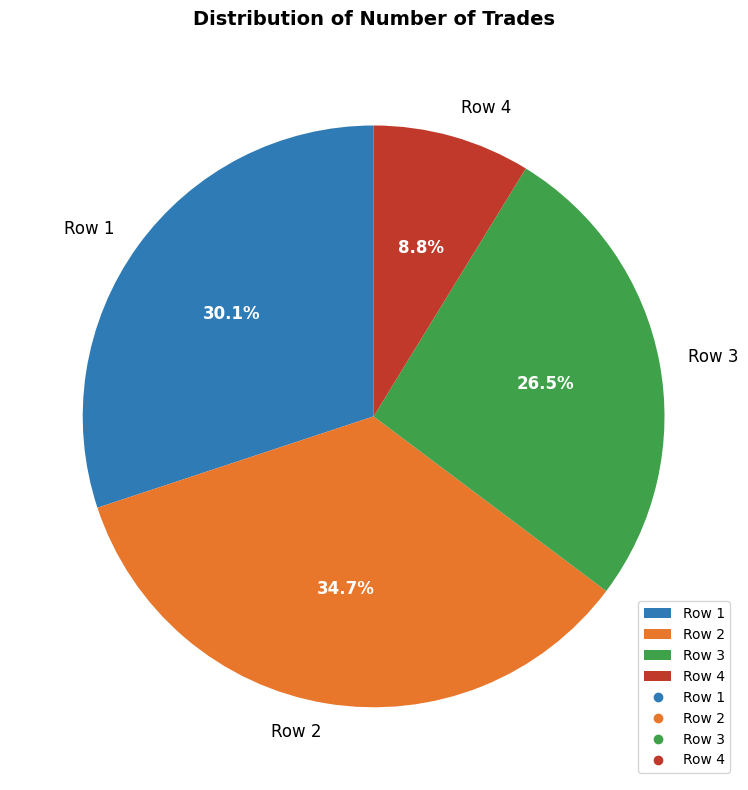

Count the number of slices in the pie.

4